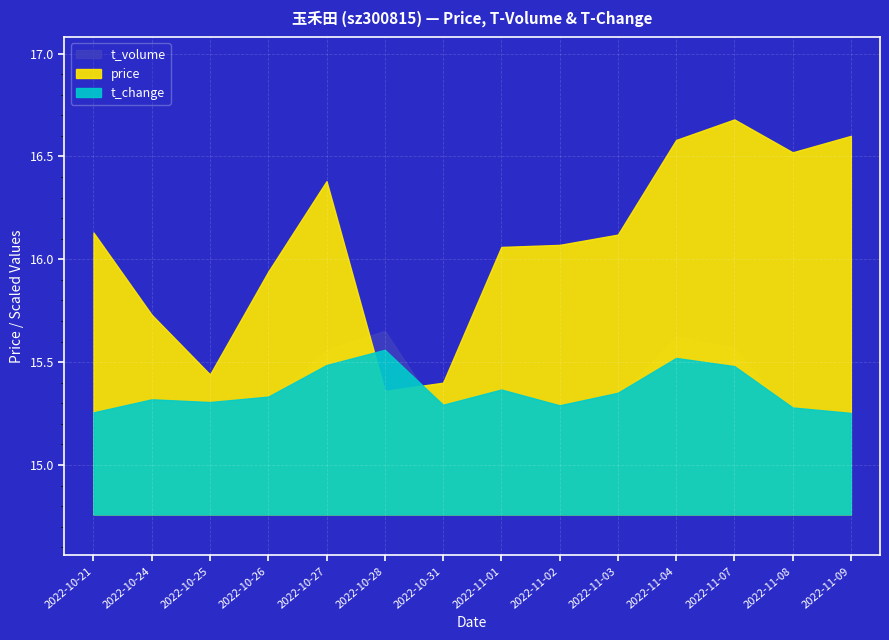

Rank the series at 2022-10-25 from highest to lowest value.

t_volume, price, t_change